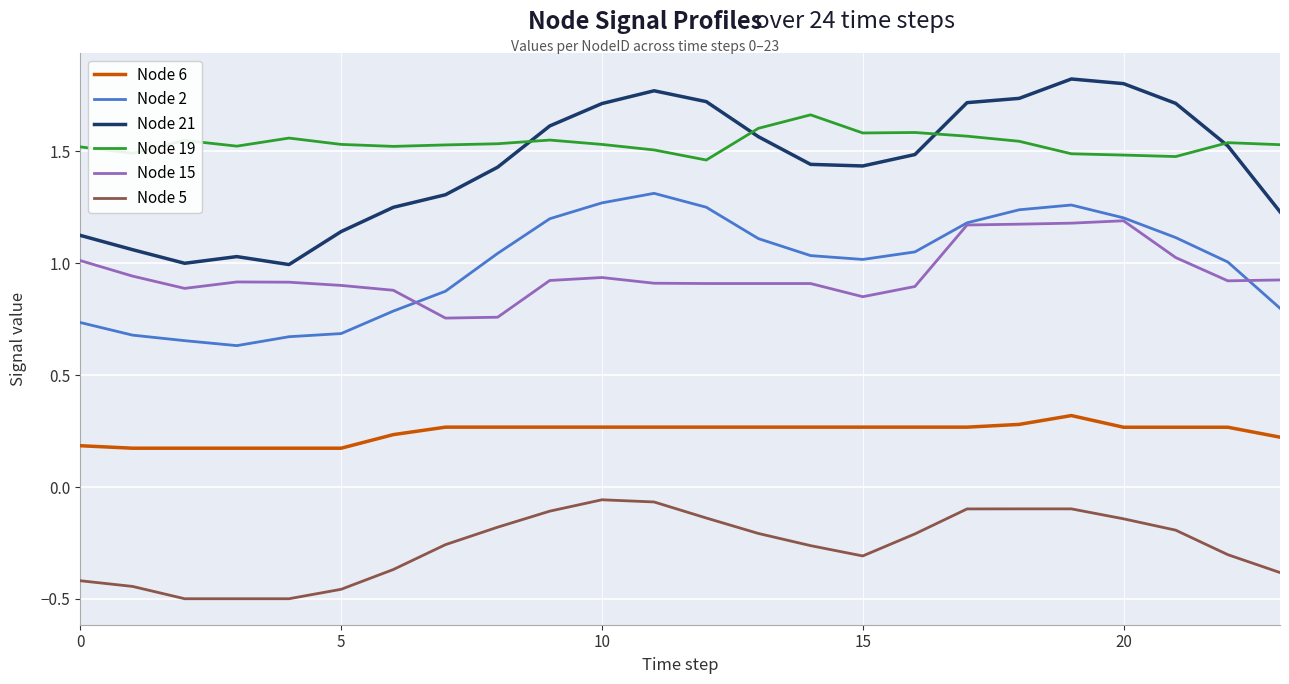

List the series in order of their peak value, lowest first.

Node 5, Node 6, Node 15, Node 2, Node 19, Node 21